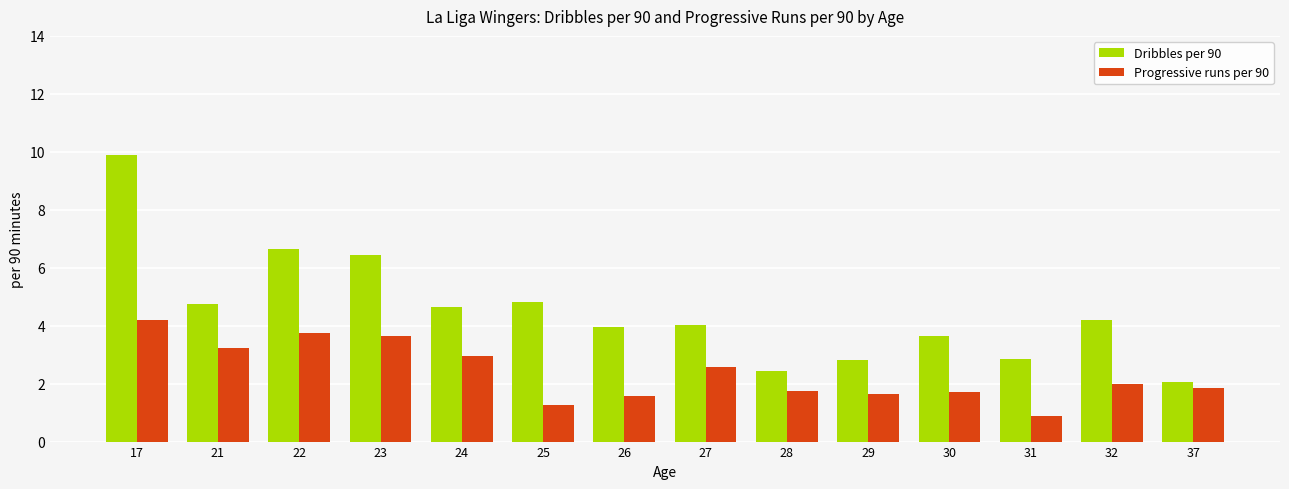

What is the sum of the Progressive runs per 90 values at 17 and 37?

6.0